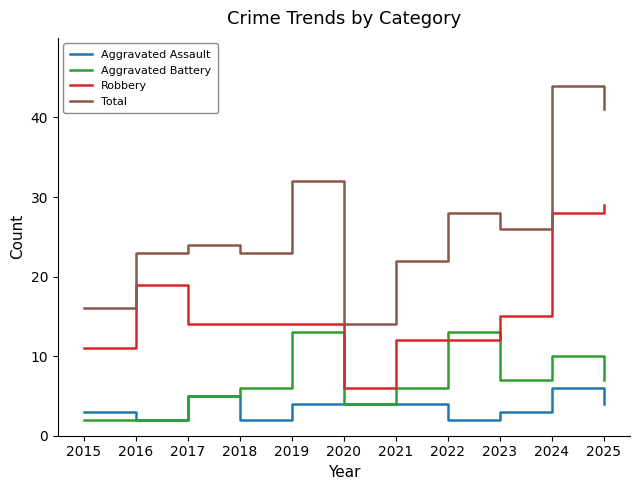

True or false: Total and Aggravated Assault cross at least once.

False